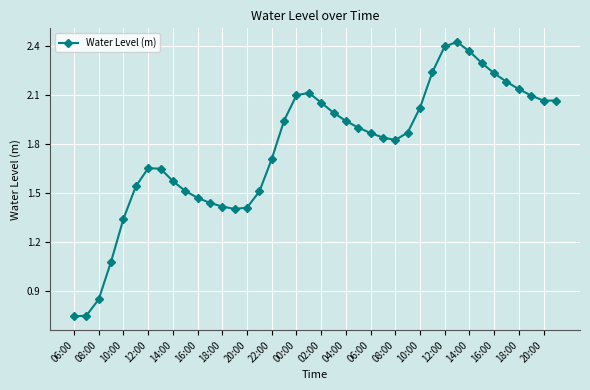

True or false: there are more than 0 points higher than both neighbors.

True